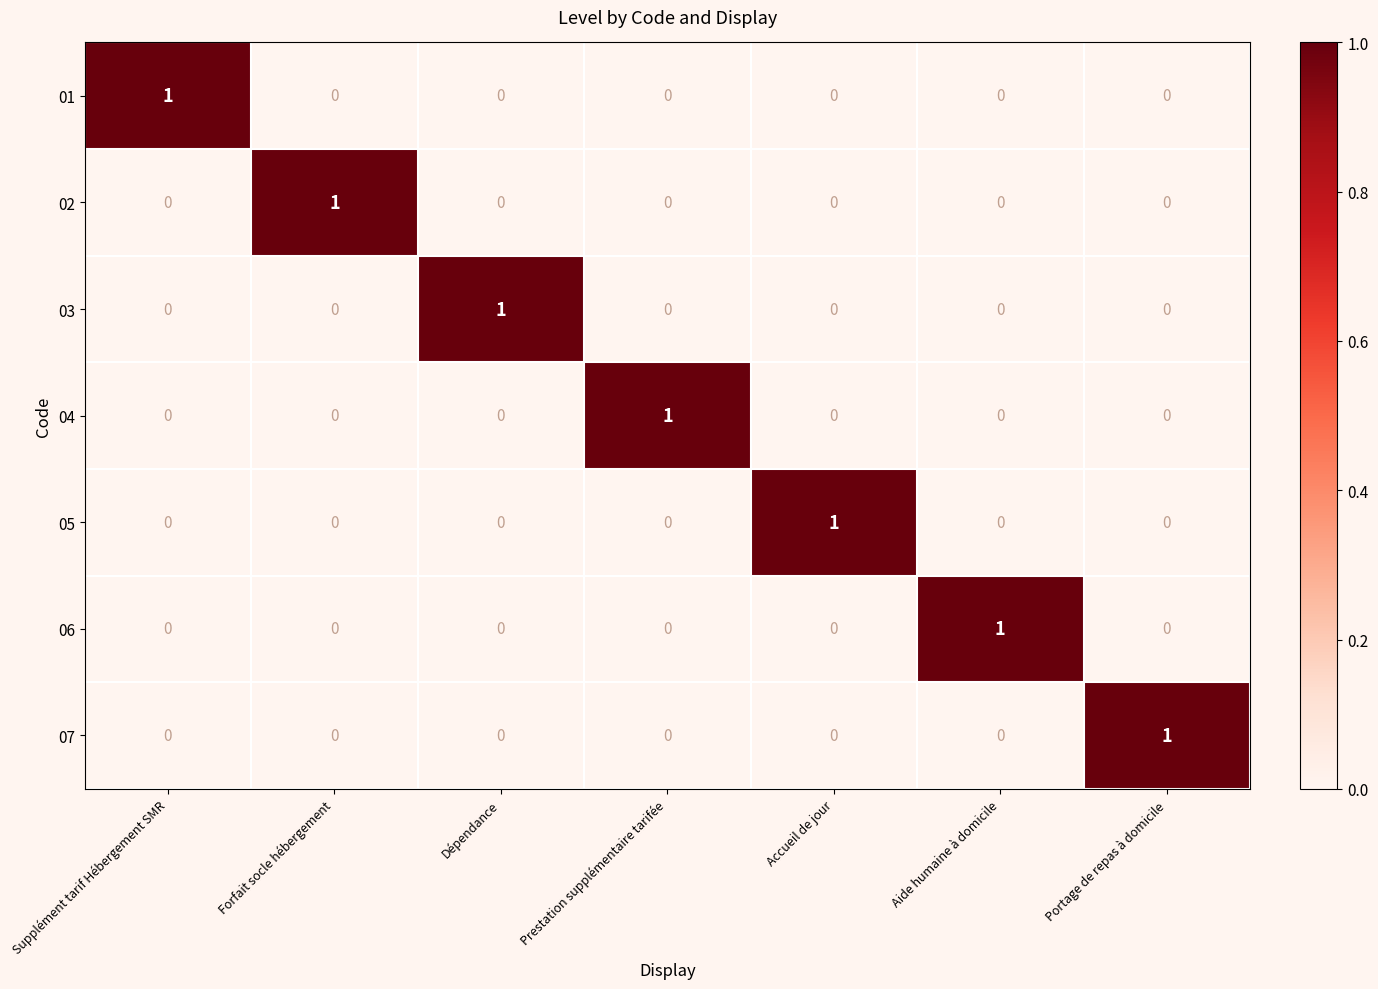

At how many categories does at least one series exceed 0?

7